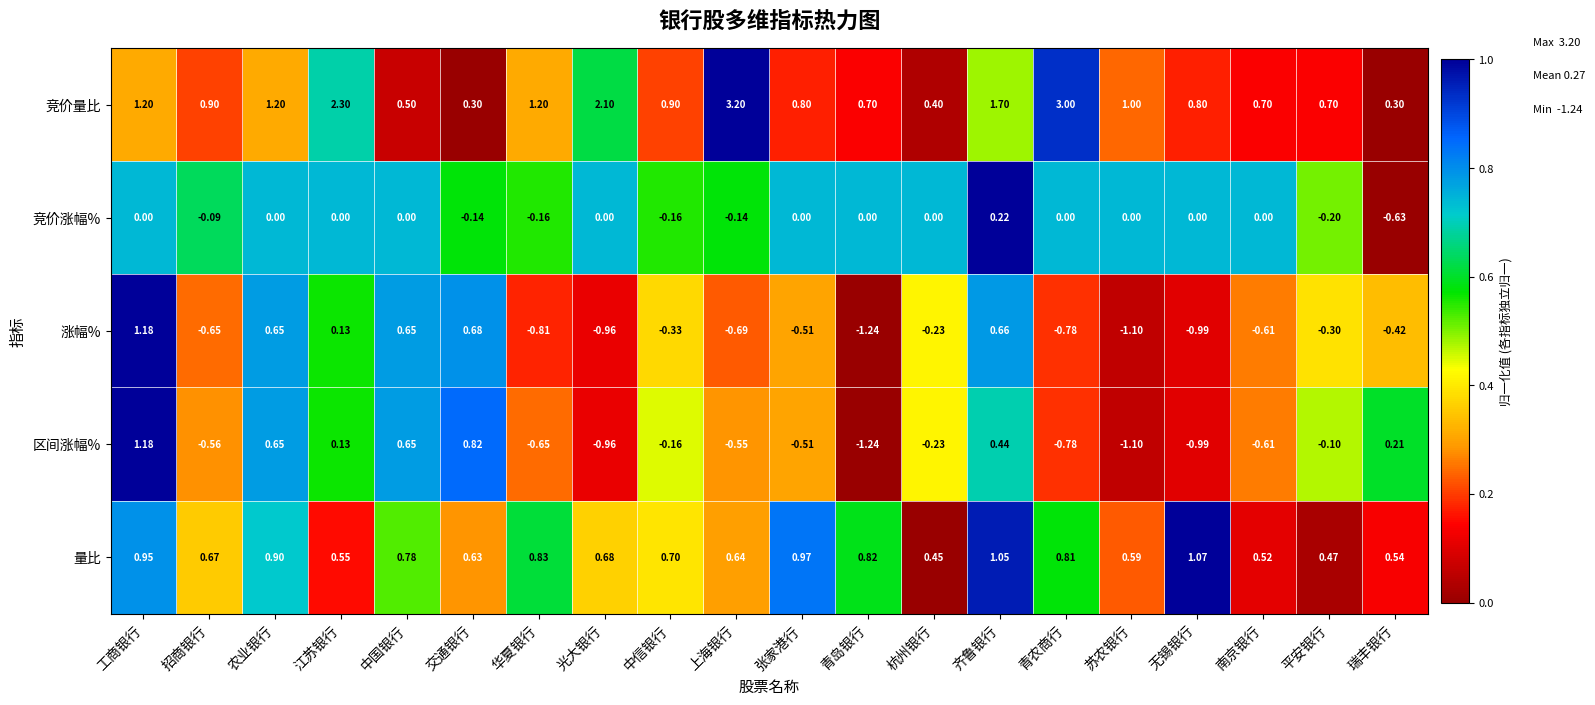

Between 华夏银行 and 齐鲁银行, which series saw the biggest shift?

涨幅%